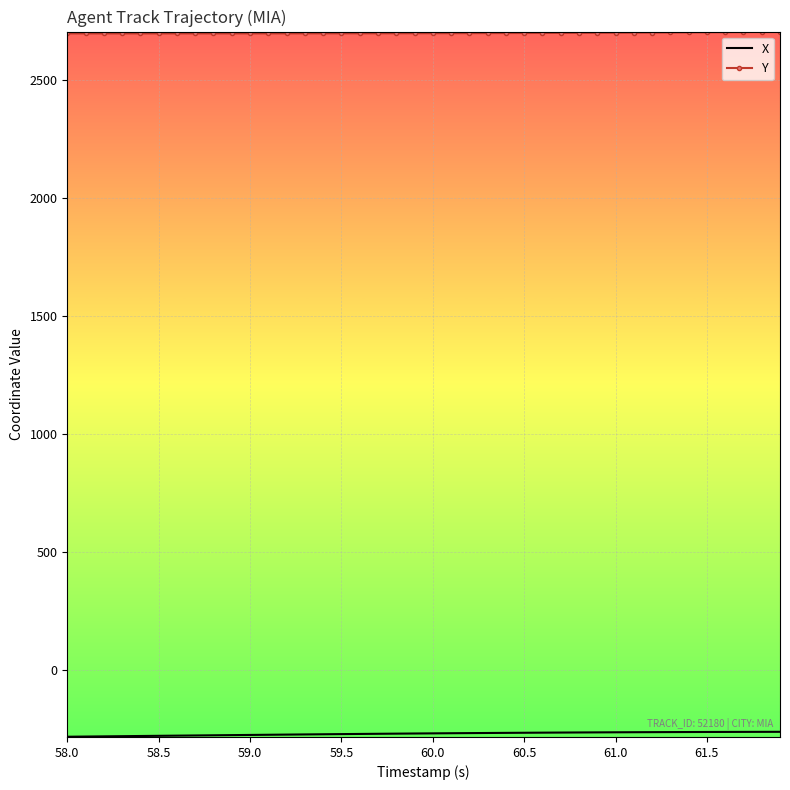

What is the smallest value displayed?

-281.7